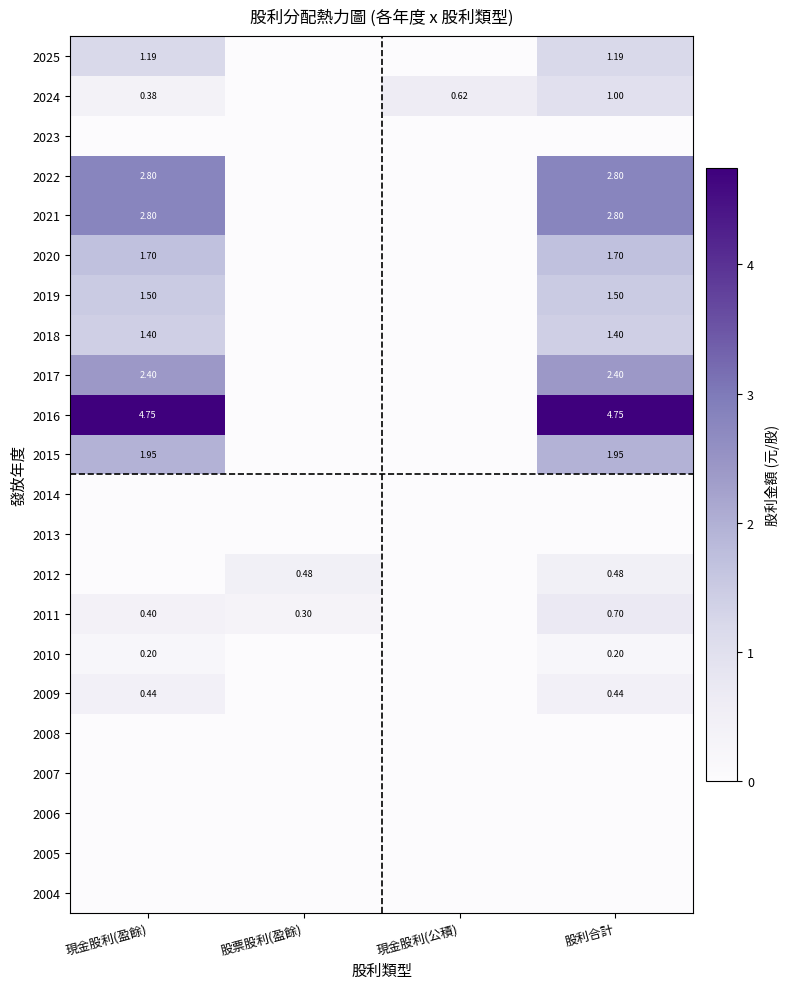

At which category is the sum across all series the highest?

股利合計